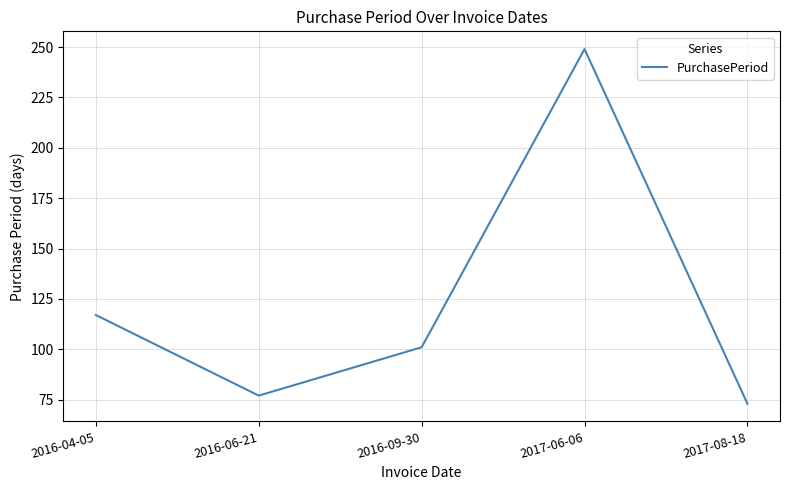

Count the number of data series in this chart.

1